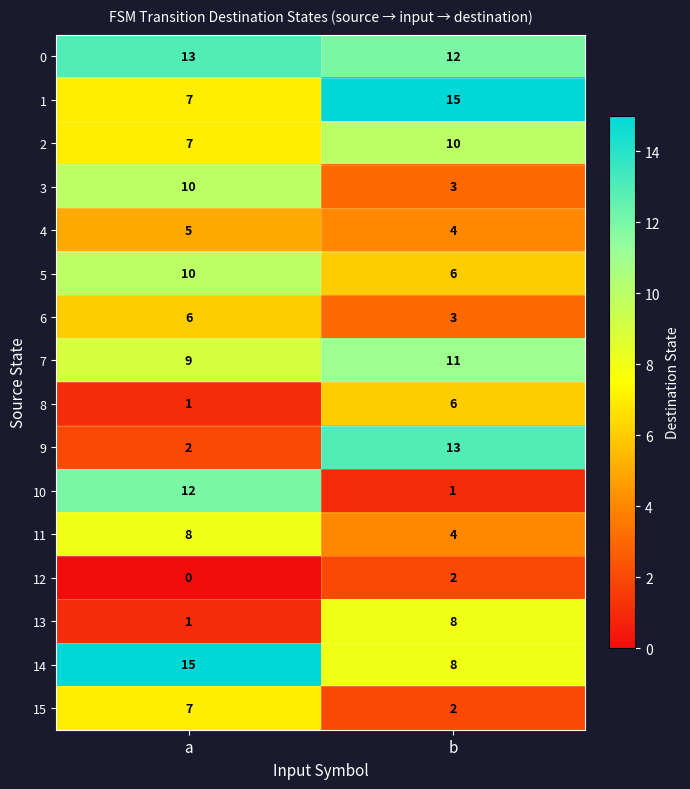

True or false: 11 has a value of 8 at a.

True